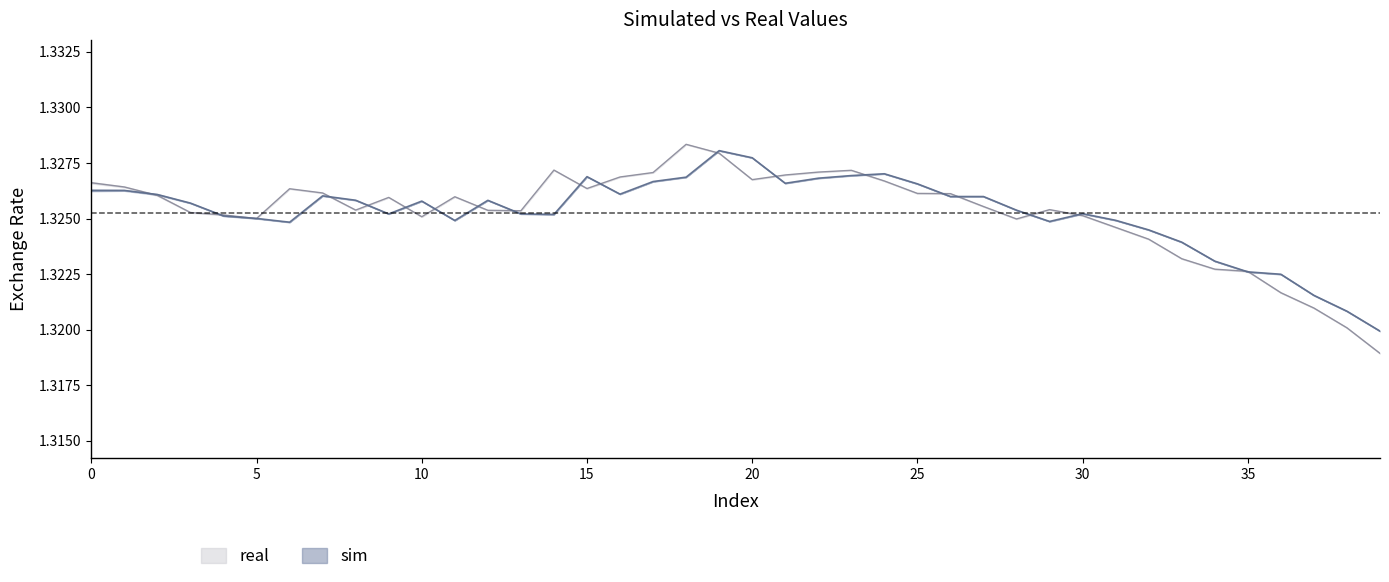

What is the sum of the sim values at 10 and 14?

2.7